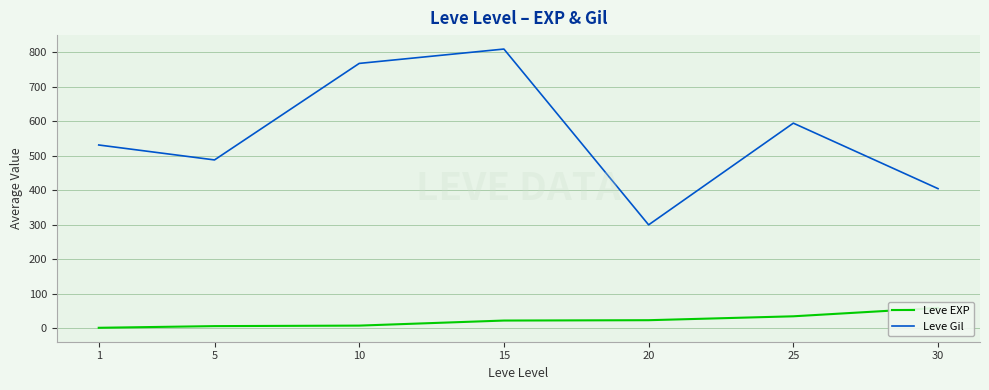

What is the difference between the maximum and minimum values in the Leve EXP series?

57.7